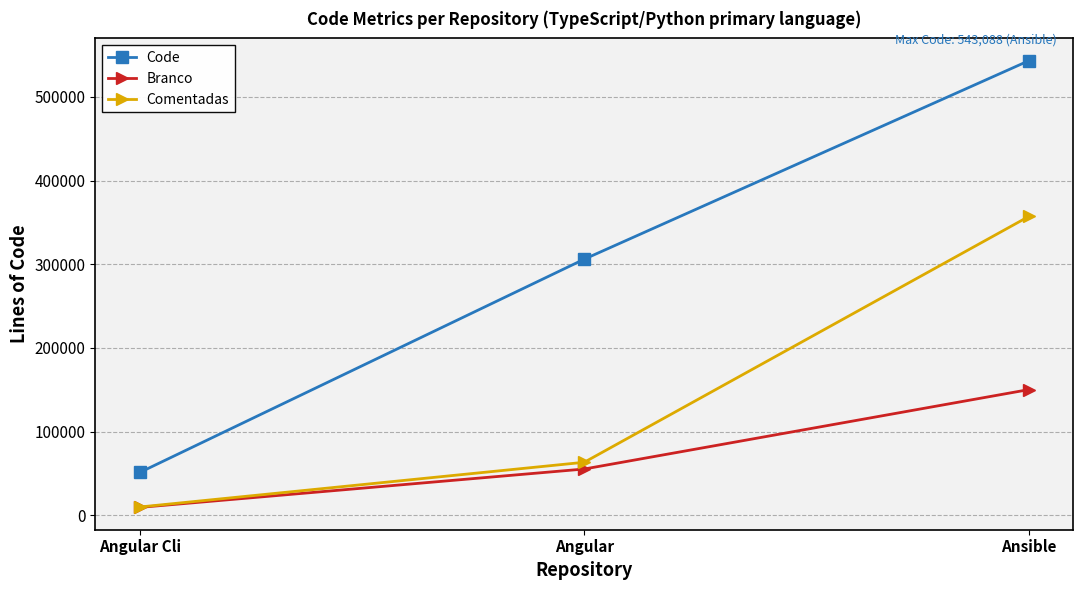

What is the lowest value of the Comentadas series?

9999